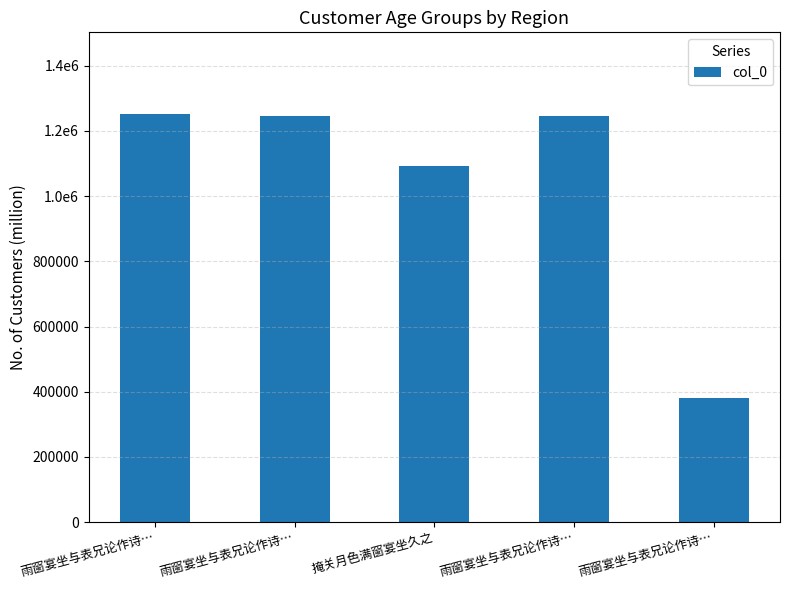

At which category does the chart reach its minimum across all series?

雨窗宴坐与表兄论作诗…